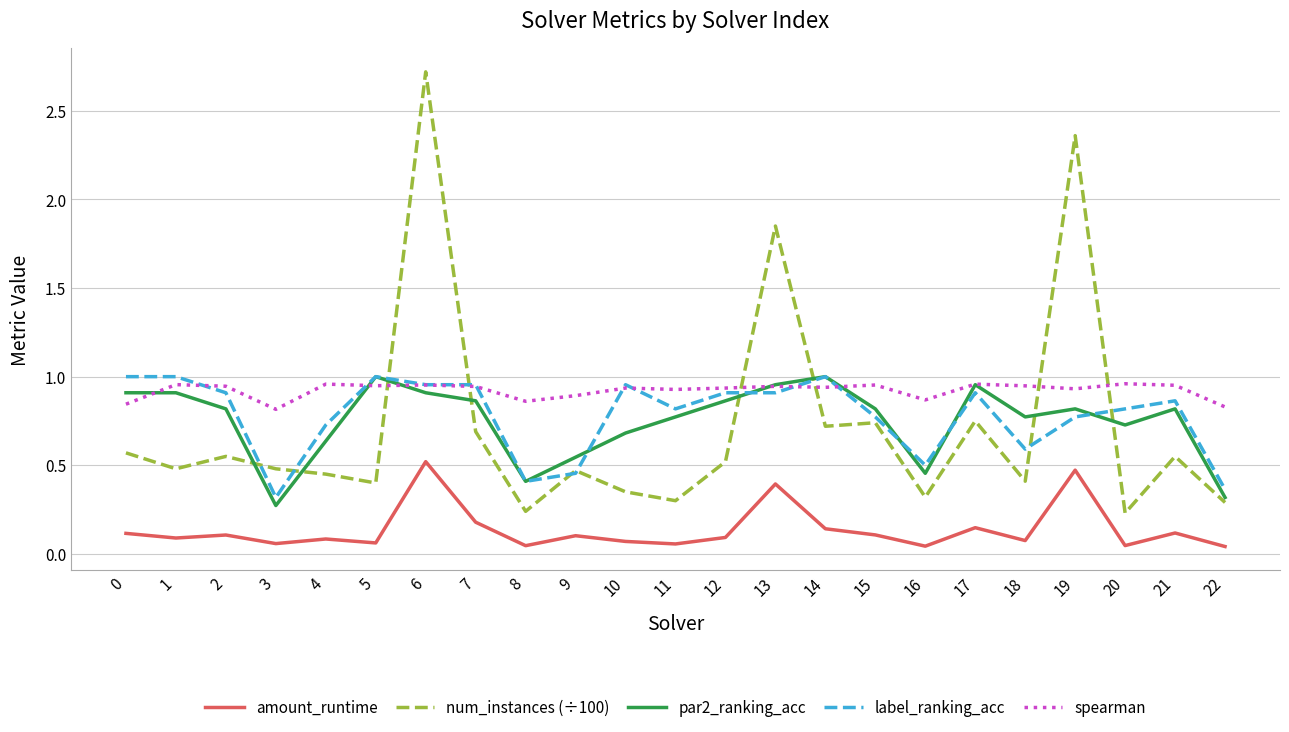

The label_ranking_acc series shows 0.4 at 8. True or false?

True